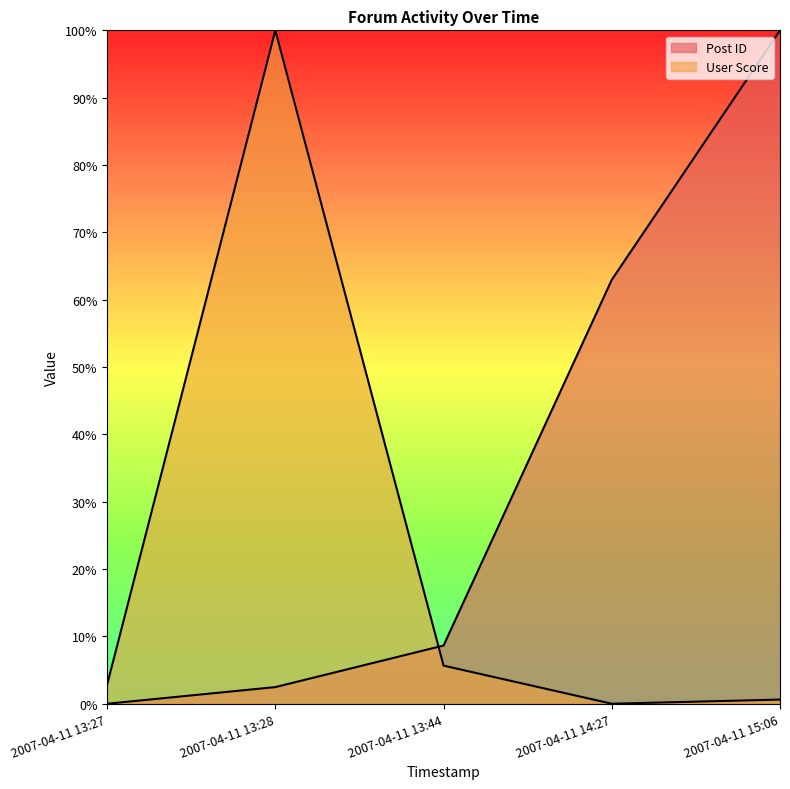

What are all the series names shown in the legend?

Post ID, User Score